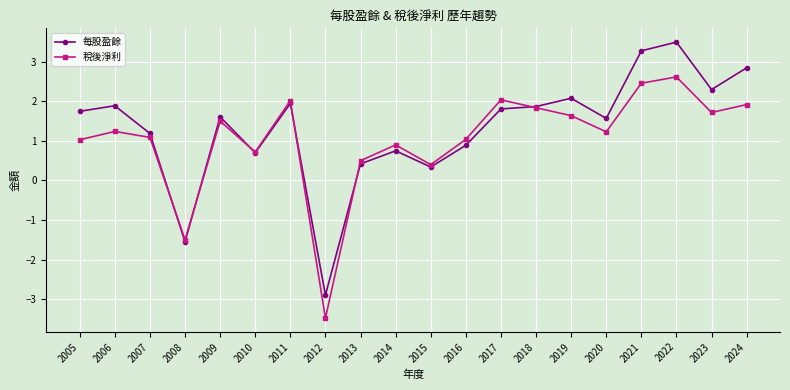

What is the difference between the highest and lowest values at 2022?

0.9